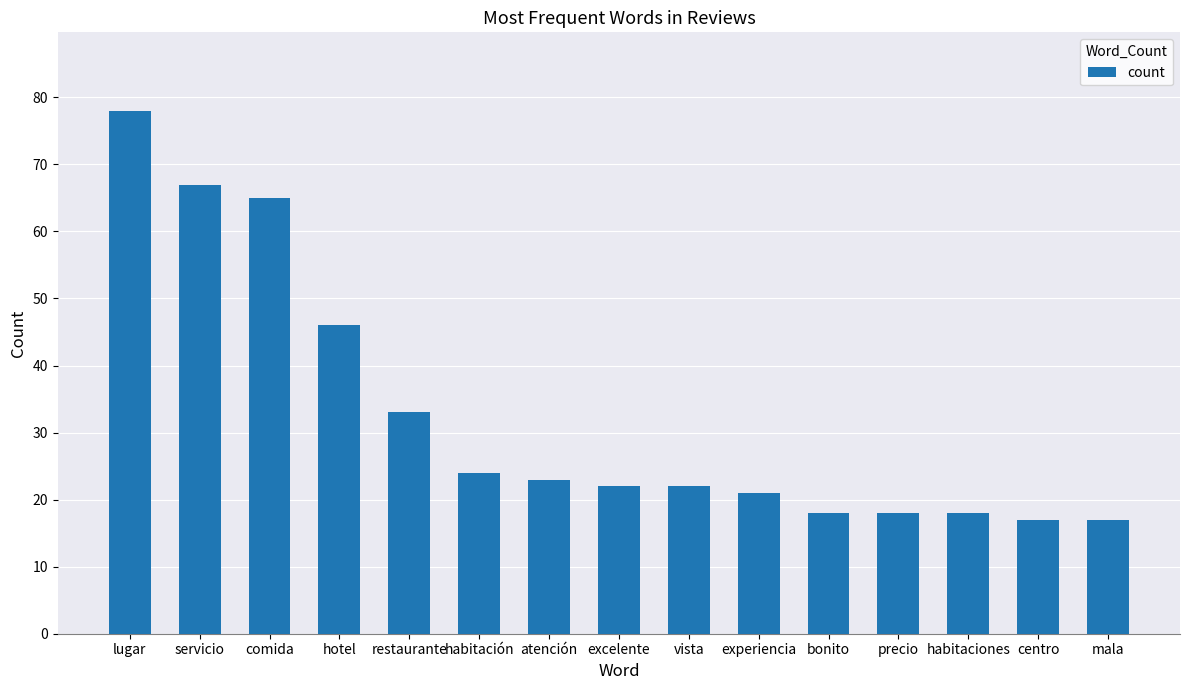

Are the bars grouped side by side (vs. stacked)?

No